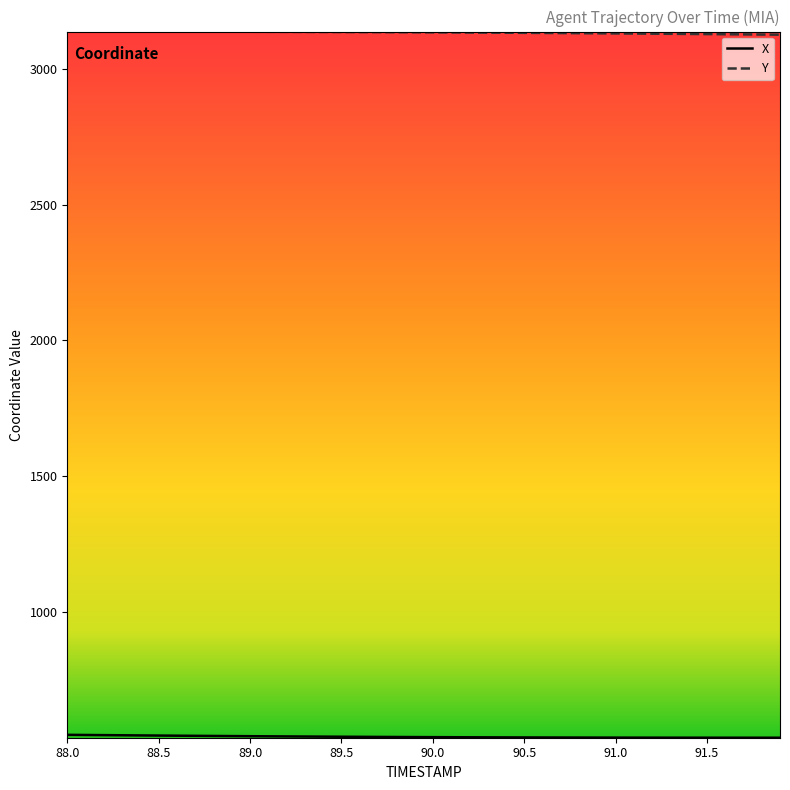

Which series has the largest total across all categories?

Y